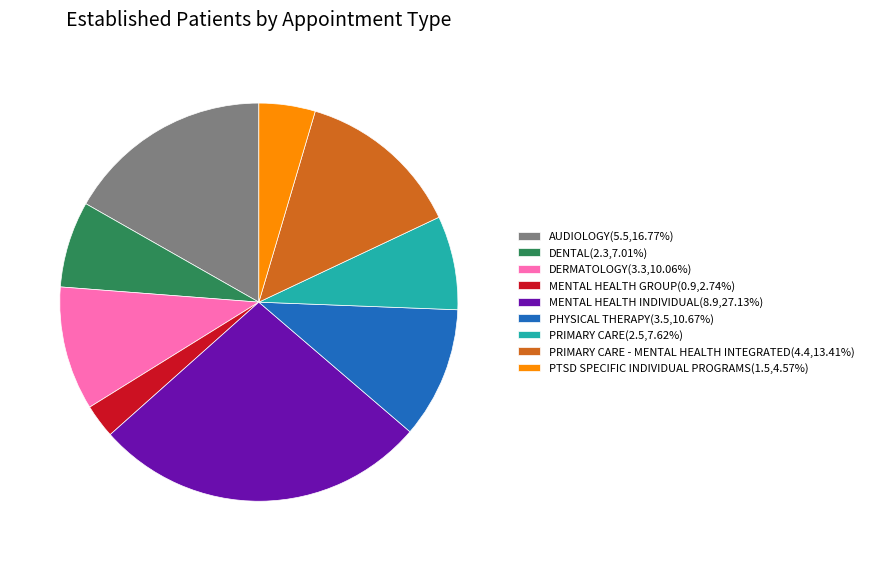

What is the ratio of the value at DENTAL(2.3,7.01%) to the value at MENTAL HEALTH GROUP(0.9,2.74%)?

2.6